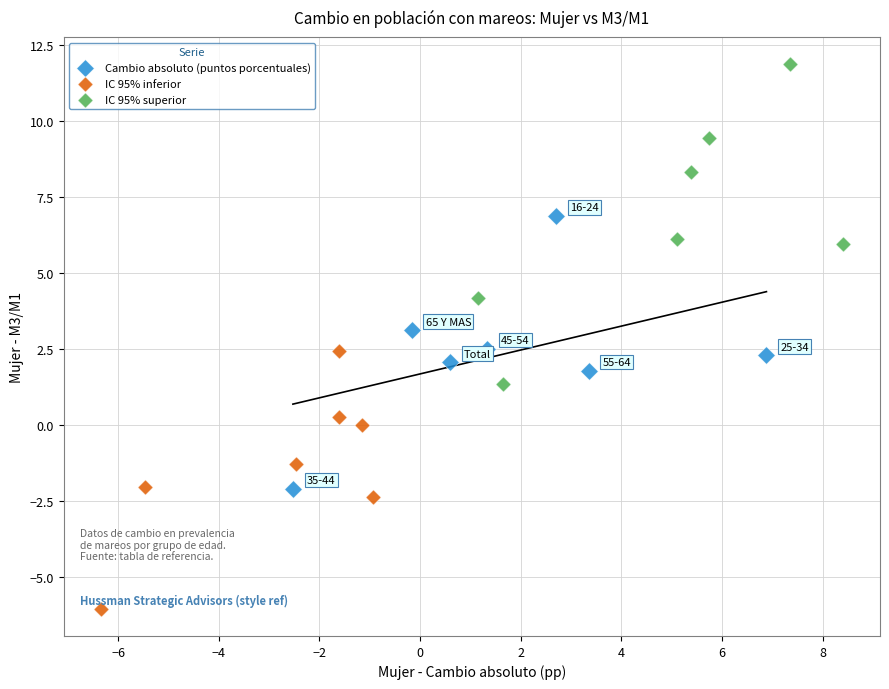

Which series has the largest Y range (max minus min)?

IC 95% superior